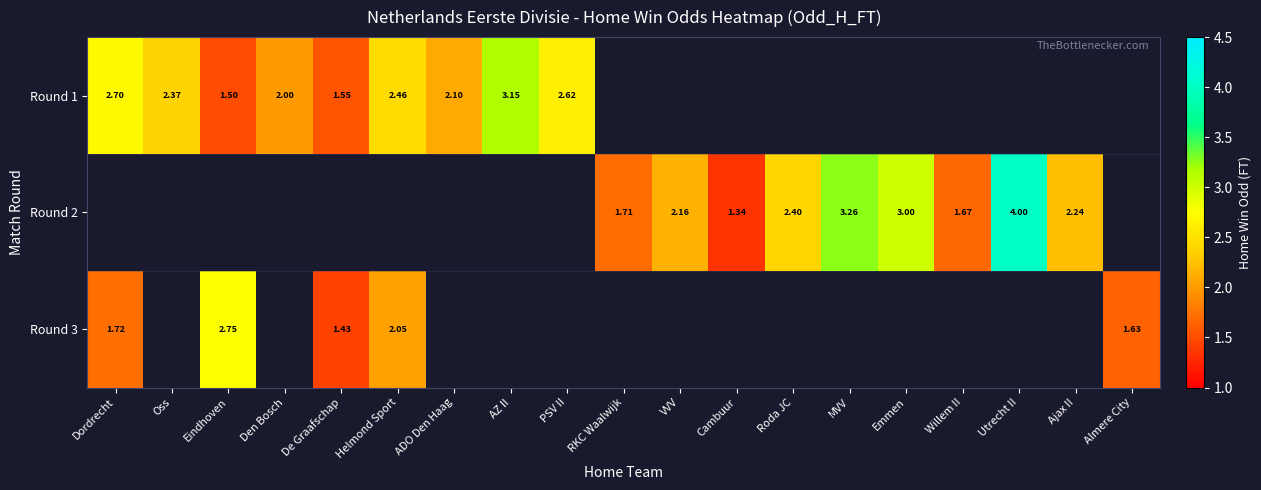

At how many categories does at least one series exceed 2?

13